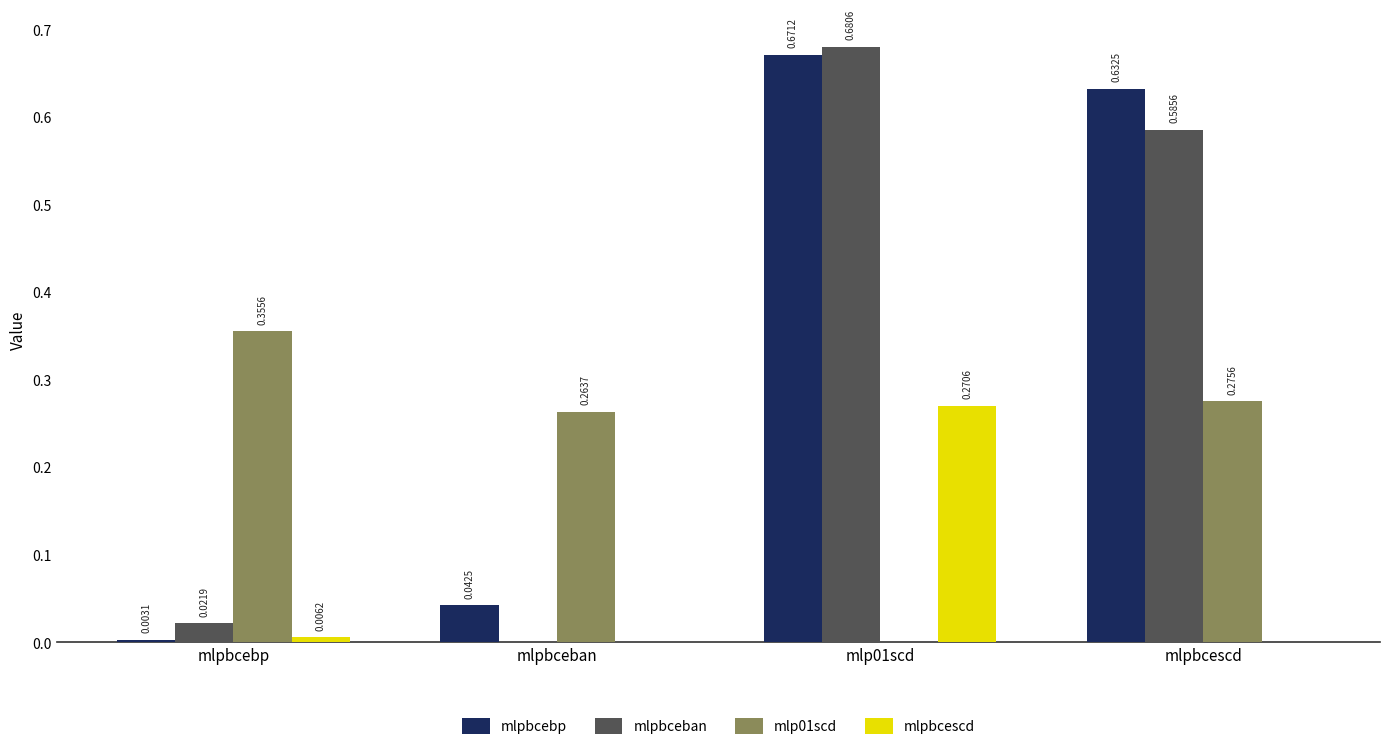

What is the total value across all series at mlpbcescd?

1.5